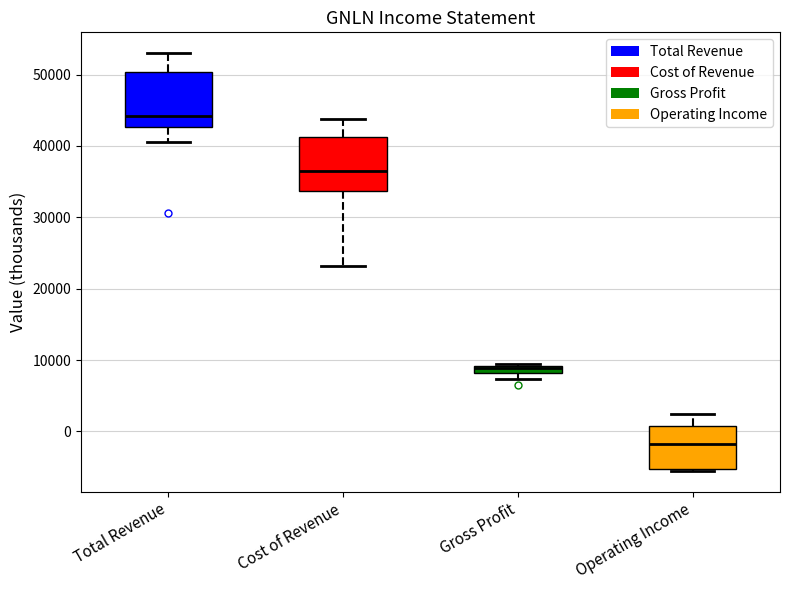

Where is the upper edge of the box for Gross Profit on the y-axis? The values are not printed on the chart, so give them approximately, as read against the axis.

9000